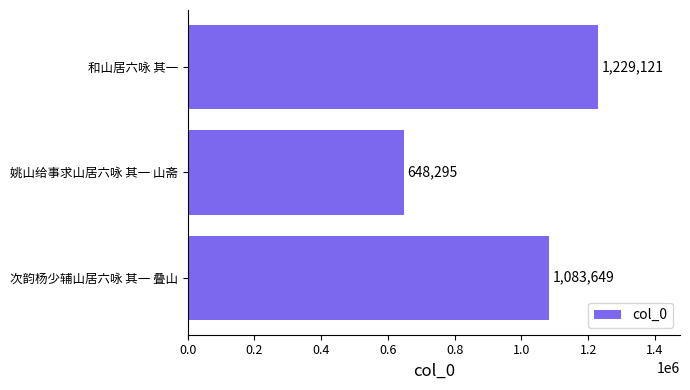

Reading bottom to top, transcribe all the data shown in this chart.

次韵杨少辅山居六咏 其一 叠山=1083649	姚山给事求山居六咏 其一 山斋=648295	和山居六咏 其一=1229121